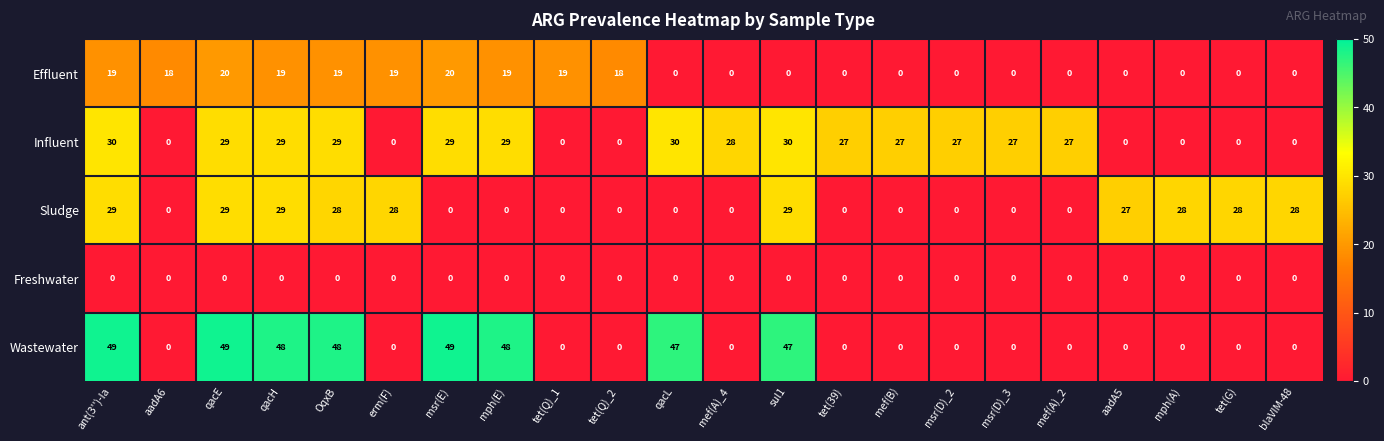

What is the greatest value displayed?

49